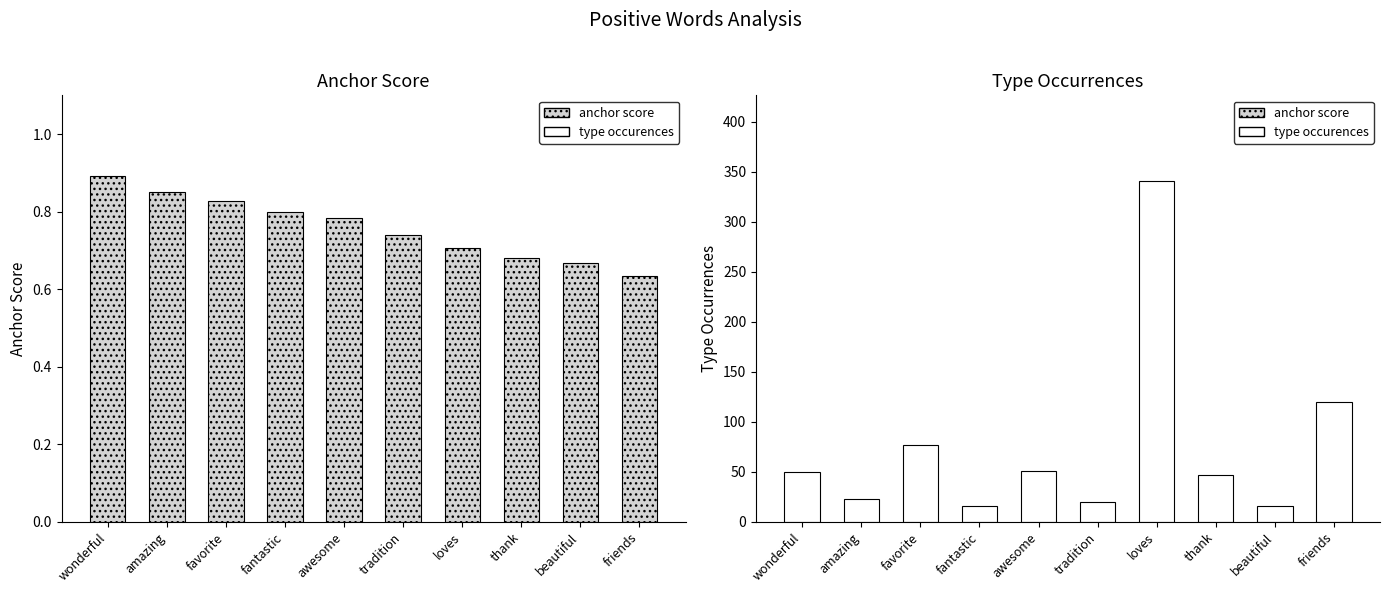

Count the anchor score values in the range 0 to 1.

10